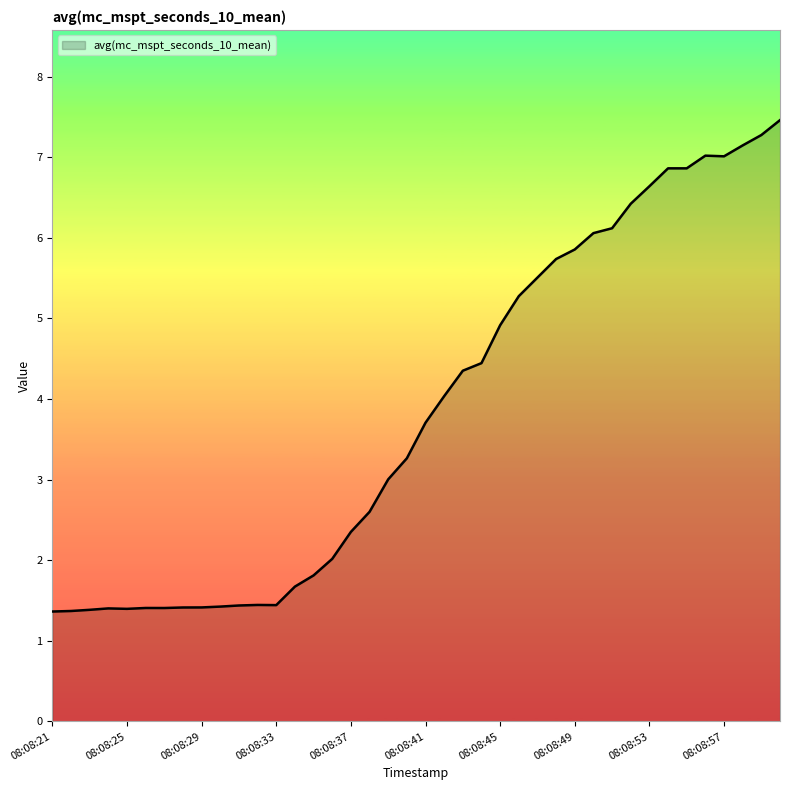

Does the chart have visible grid lines?

No